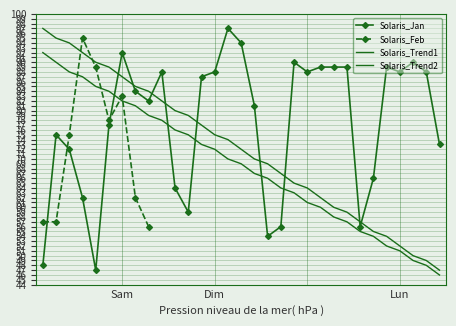

True or false: Solaris_Trend1 has a value of 15 at 22.

False